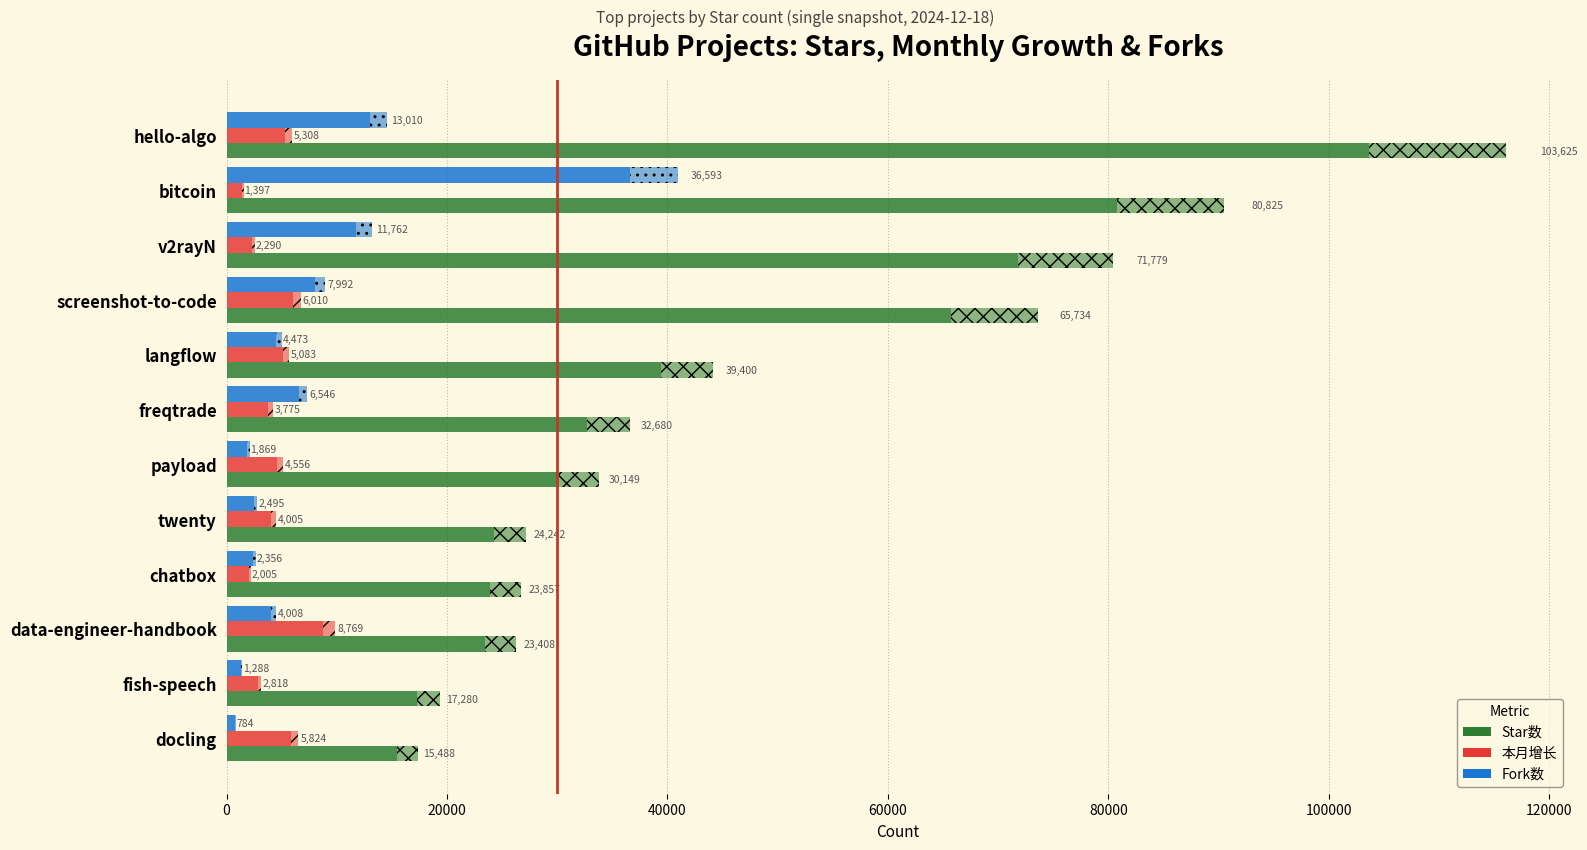

How many data points in Fork数 are above 4473?

5